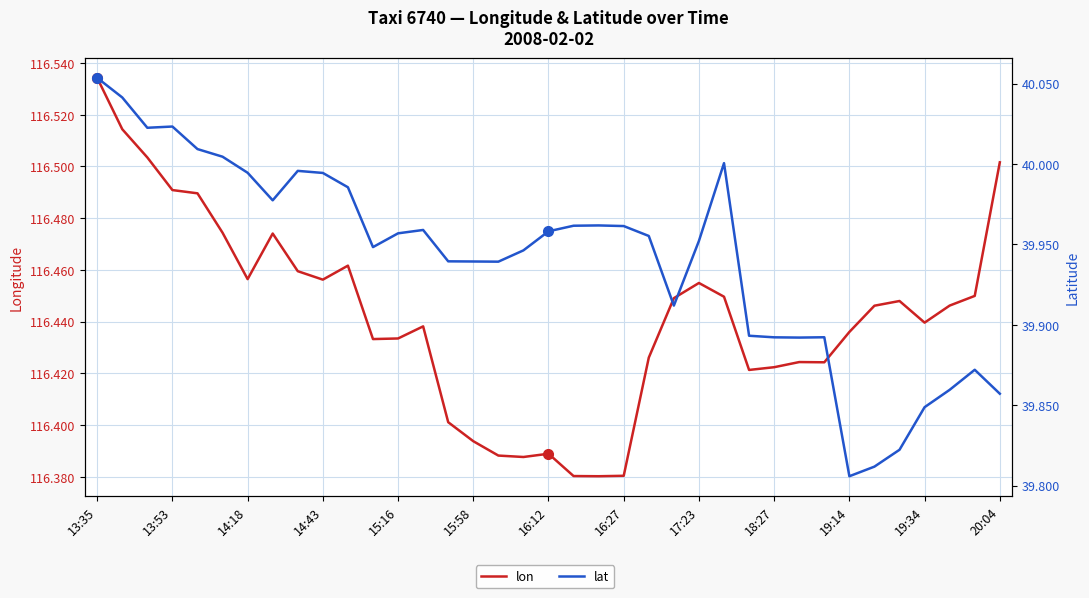

In lat, how many points are lower than both neighbors (excluding endpoints)?

7